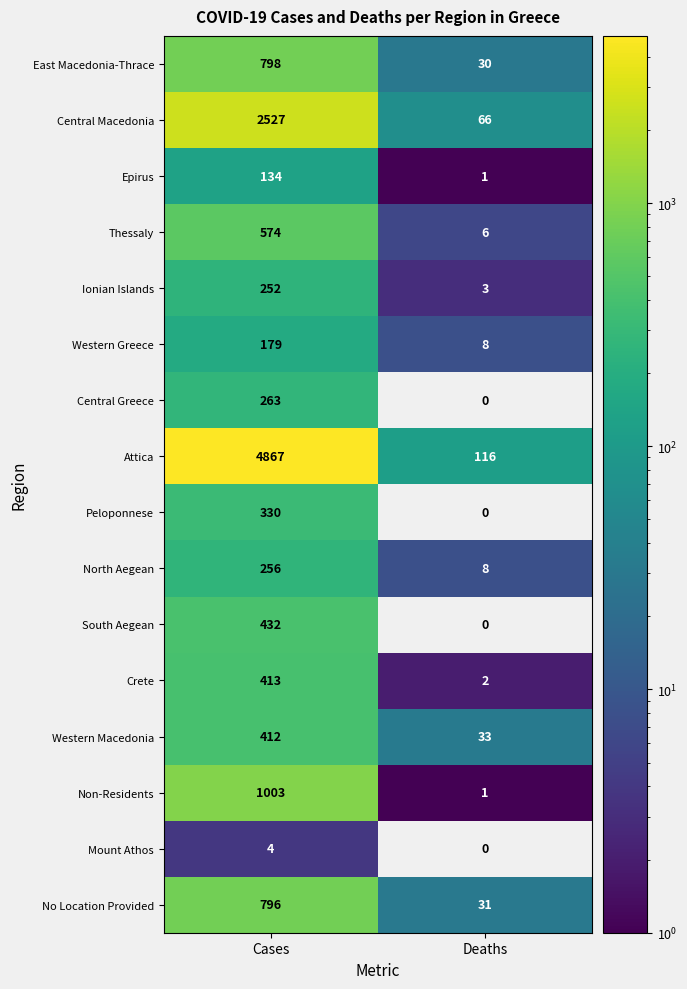

Where is Western Macedonia nearest to the value 222?

Deaths